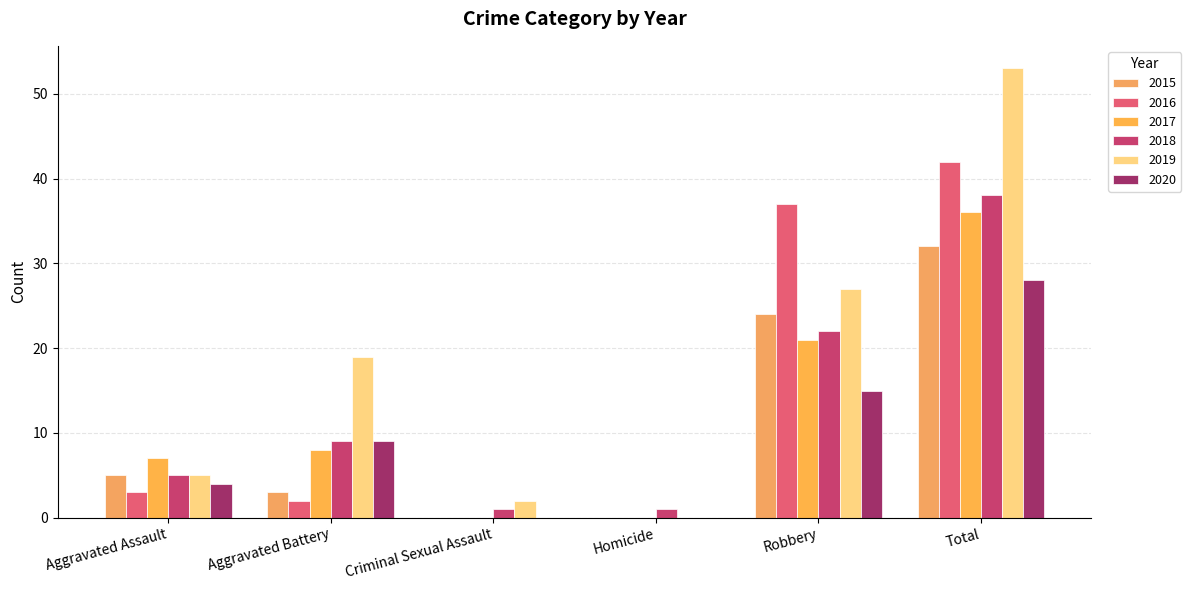

Which series has the largest range (max minus min)?

2019